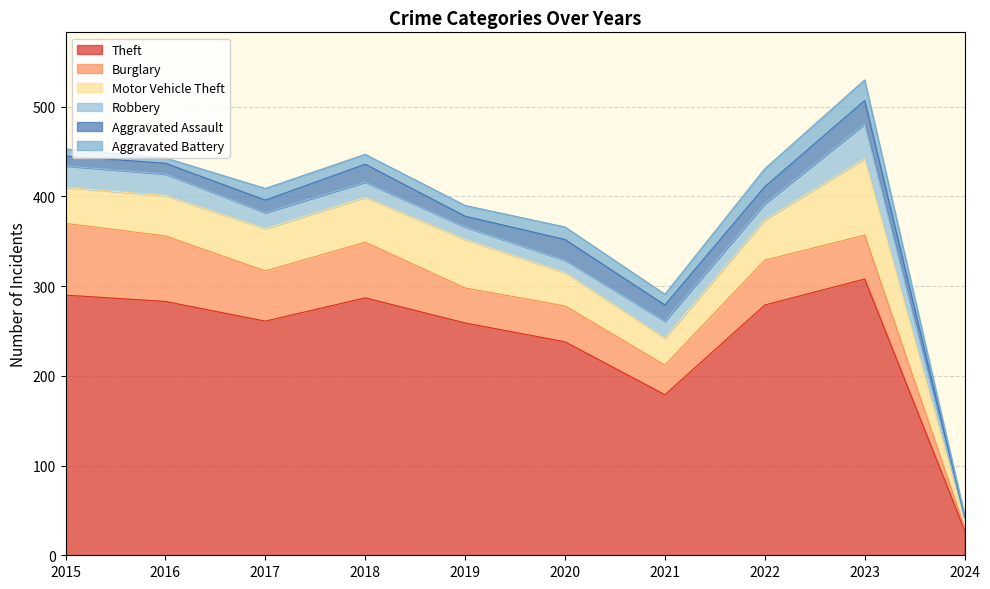

What is the difference between the Robbery values at 2021 and 2017?

1